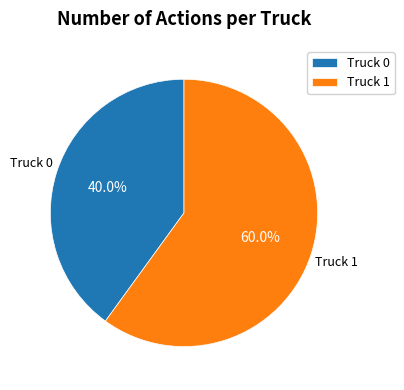

What is the majority slice?

Truck 1